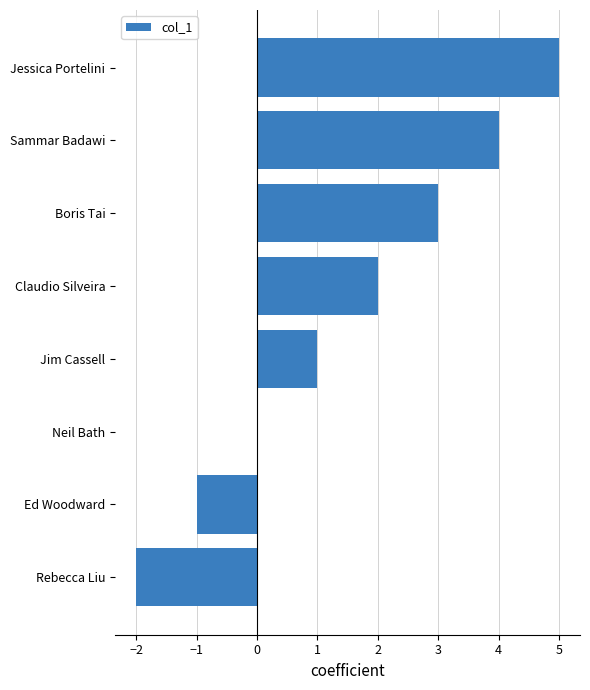

How many values are between 0 and 4?

5